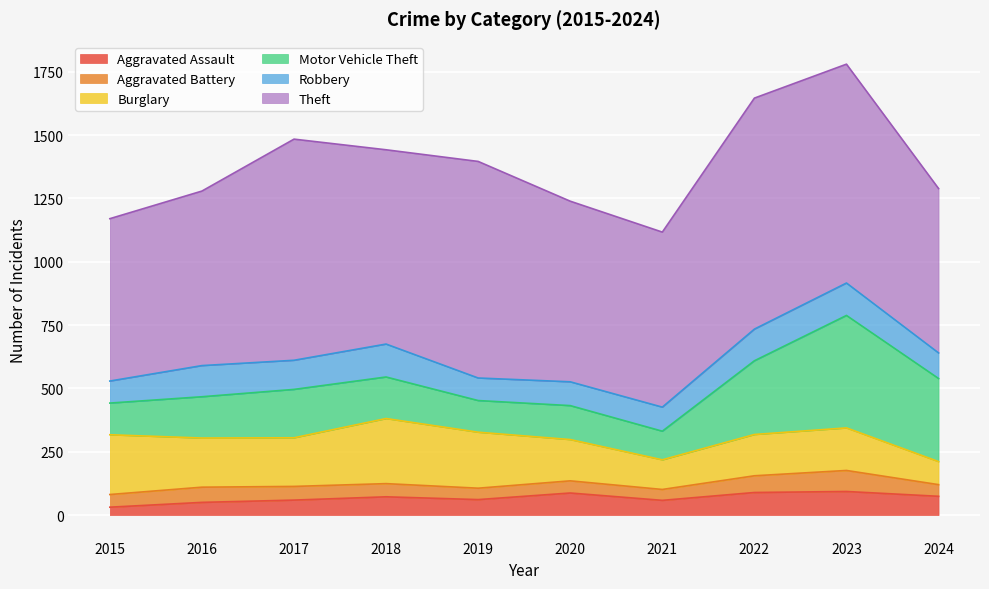

What is the minimum value for Aggravated Battery?

43